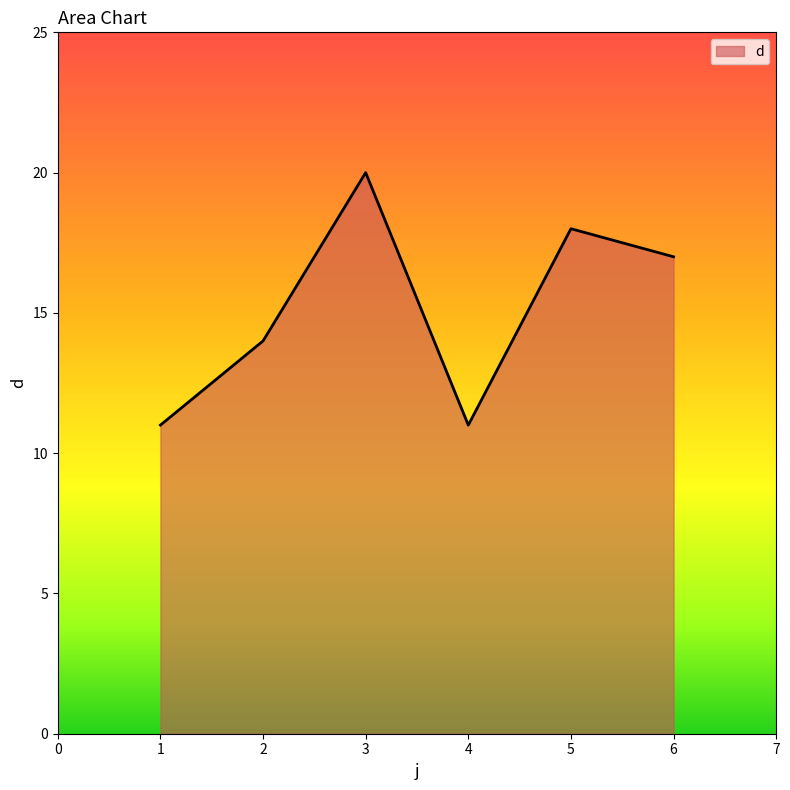

How many interior local peaks (higher than both neighbors) does the data have?

2